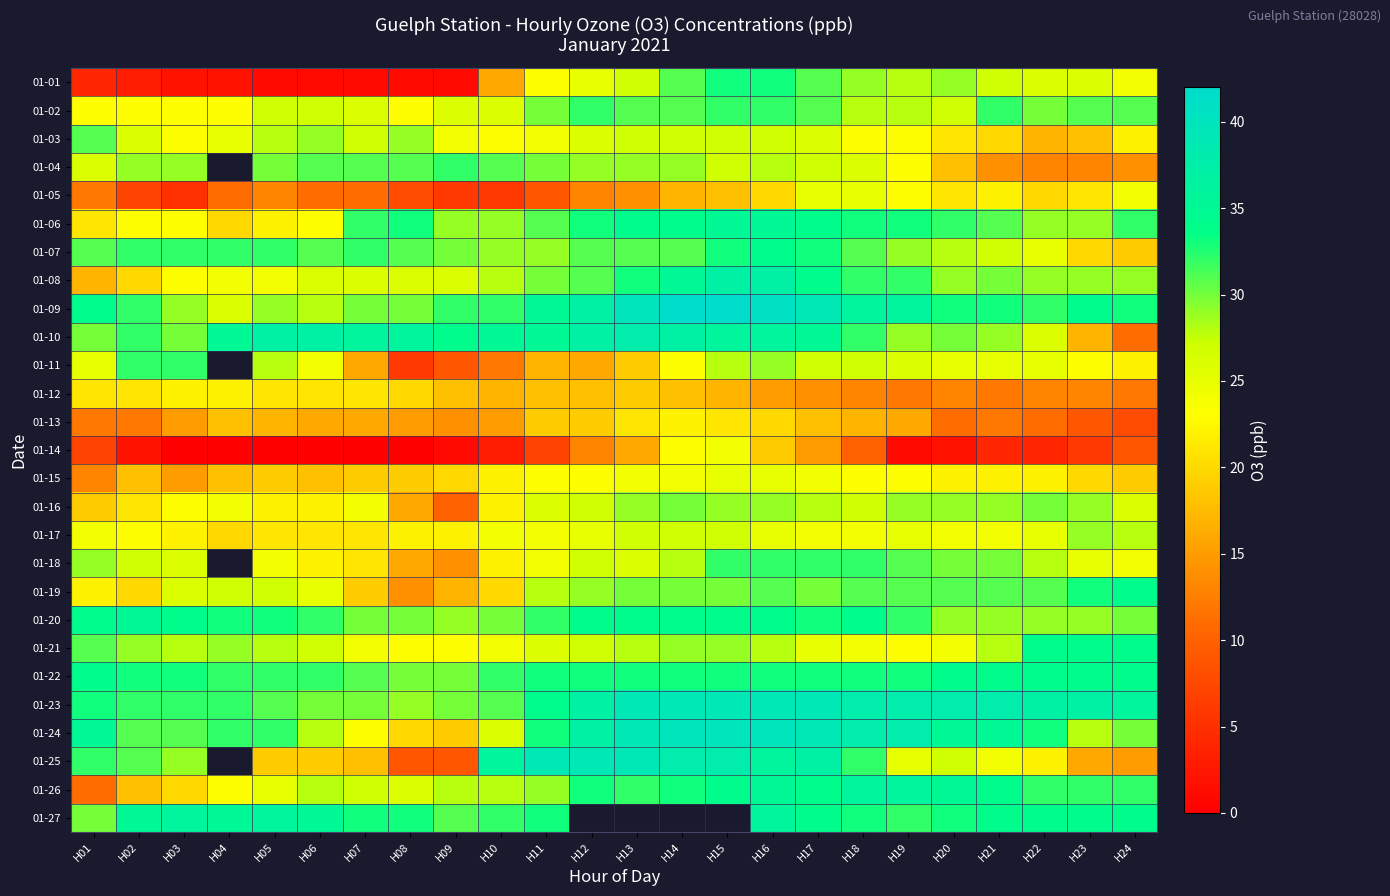

The value of 01-01 at H23 is 26.0. True or false?

True